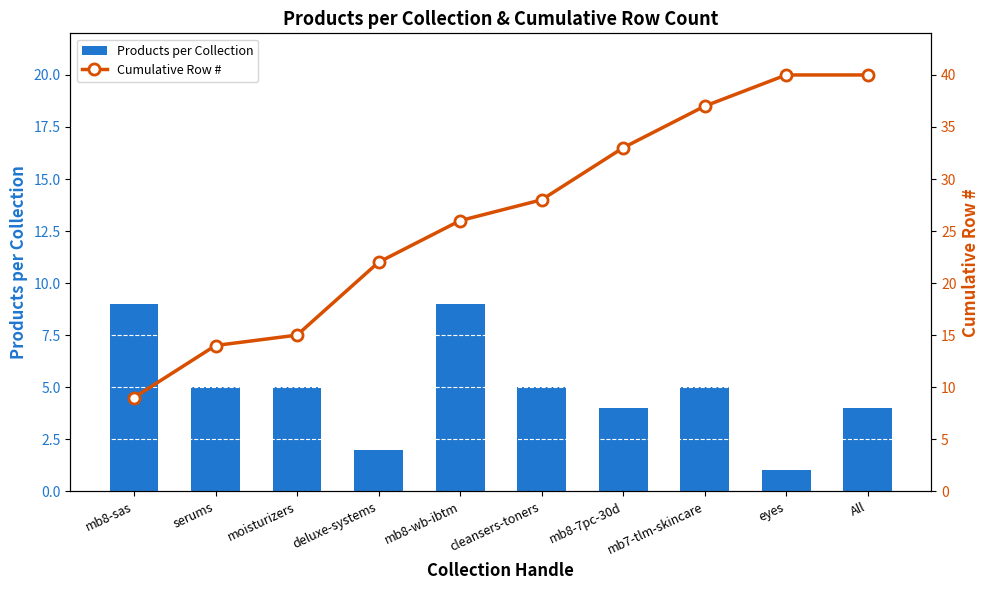

At which label does Cumulative Row # first exceed 28?

mb8-7pc-30d